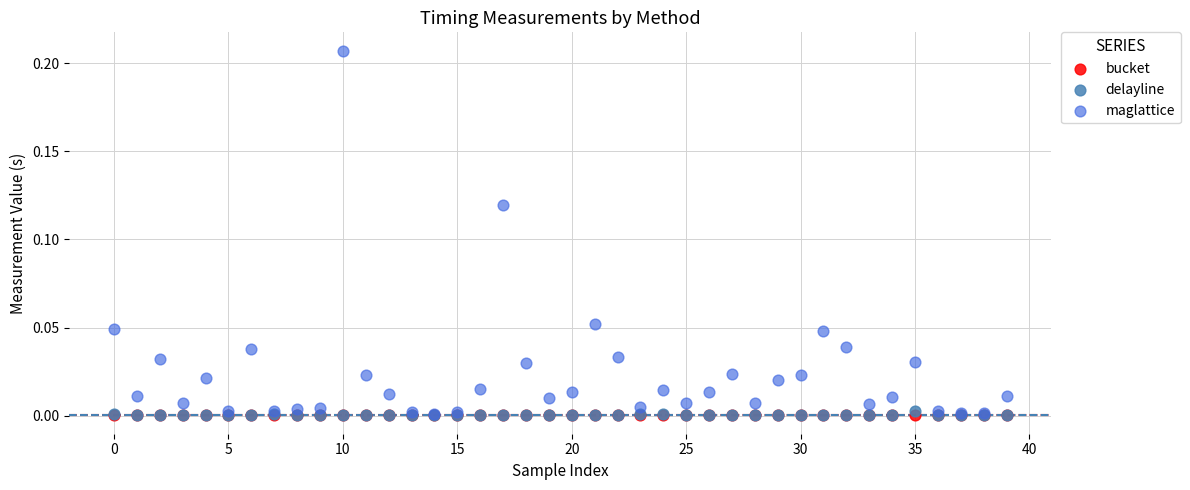

What are all the series names shown in the legend?

bucket, delayline, maglattice